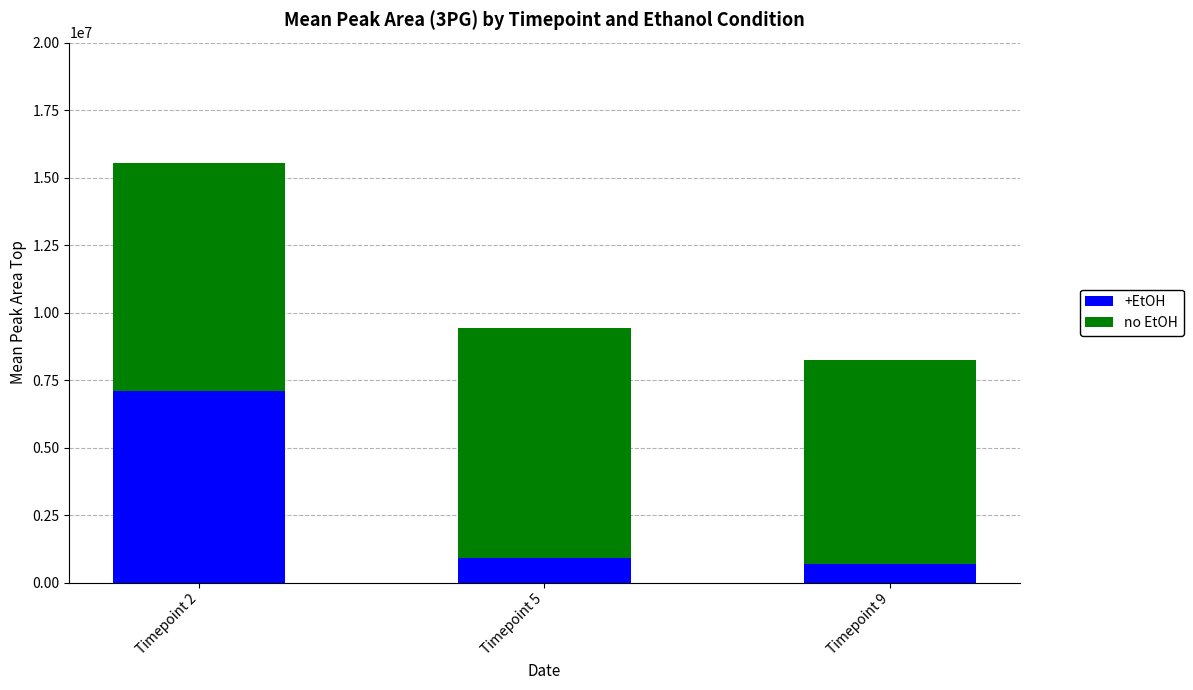

Reading left to right, transcribe the values for +EtOH.

Timepoint 2=7079214	Timepoint 5=892805	Timepoint 9=675852